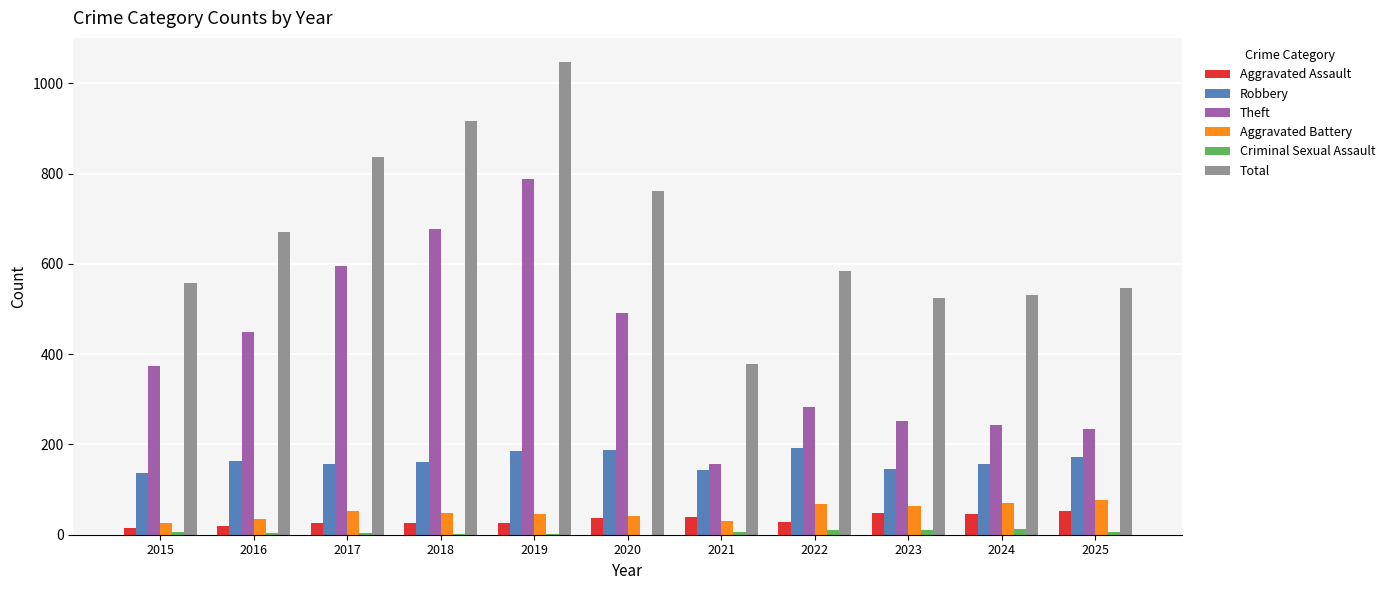

Is it true that Robbery equals 173 at 2025?

True